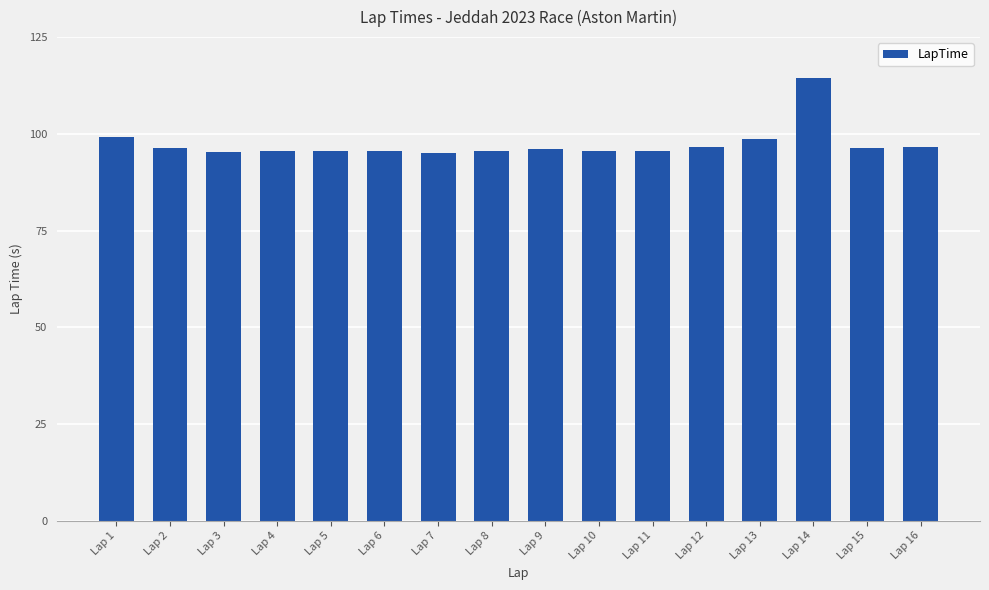

Approximately how many times larger is the value at Lap 4 compared to Lap 13?

1.0